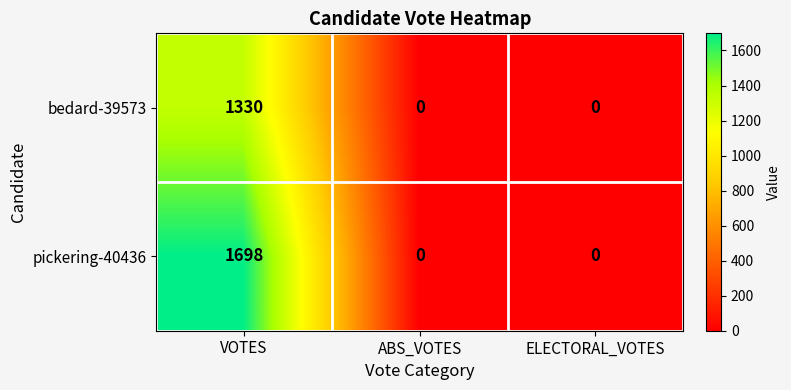

Which series has the largest range (max minus min)?

pickering-40436